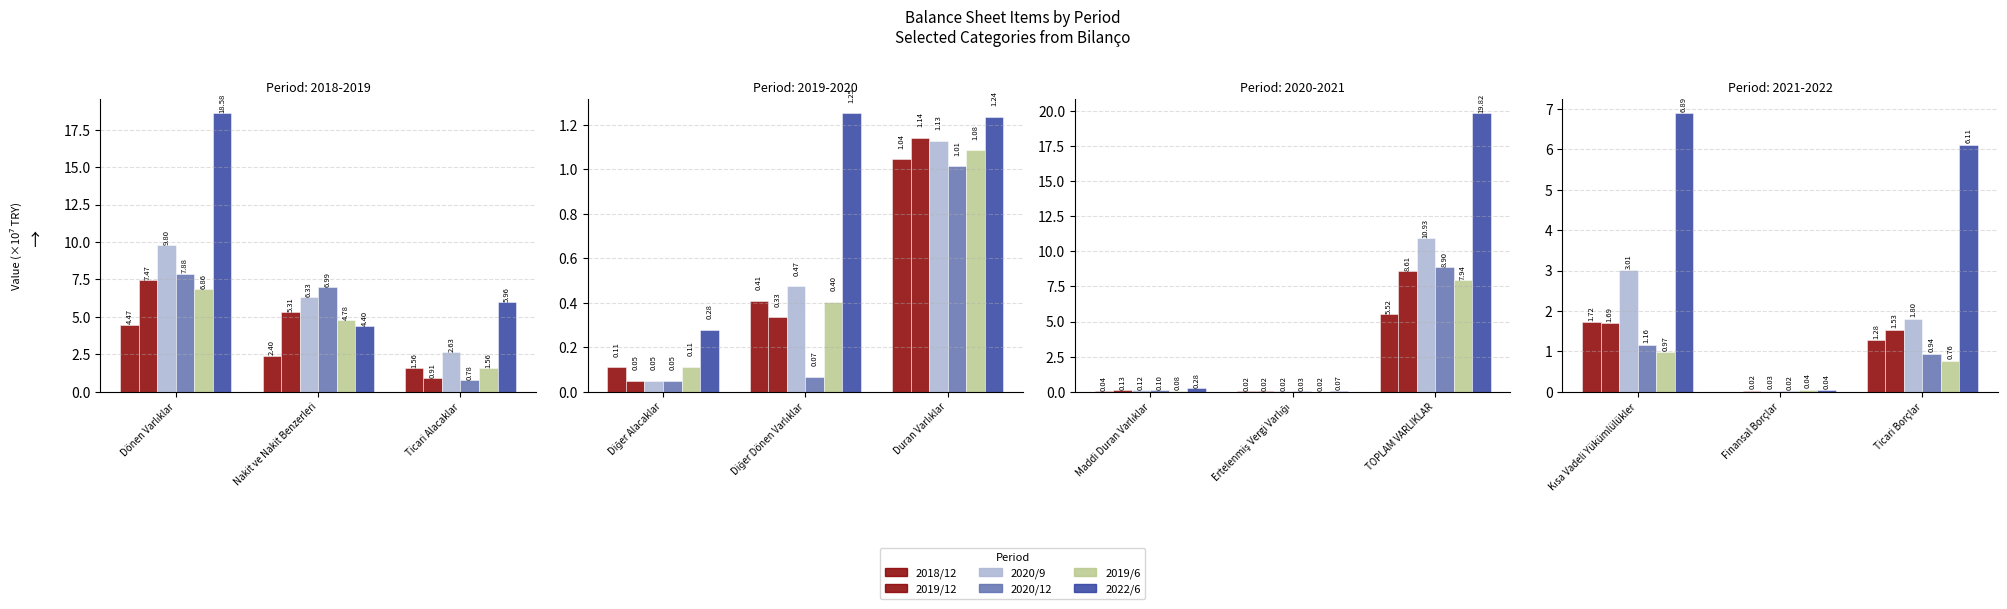

What position from the left is Finansal Borçlar?

2